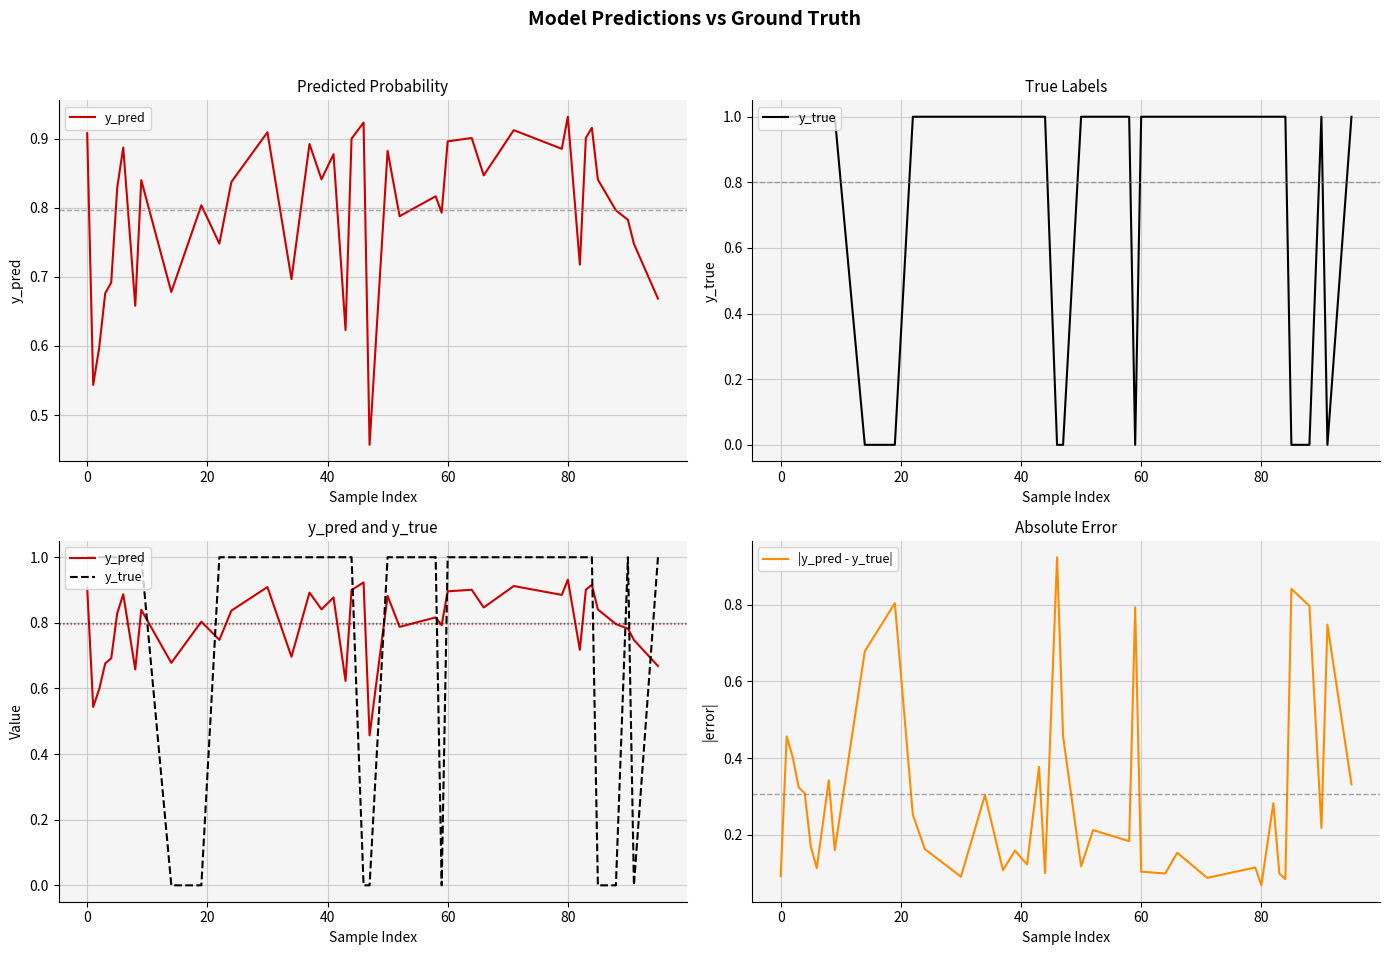

How many positive values does the y_true series have?

32